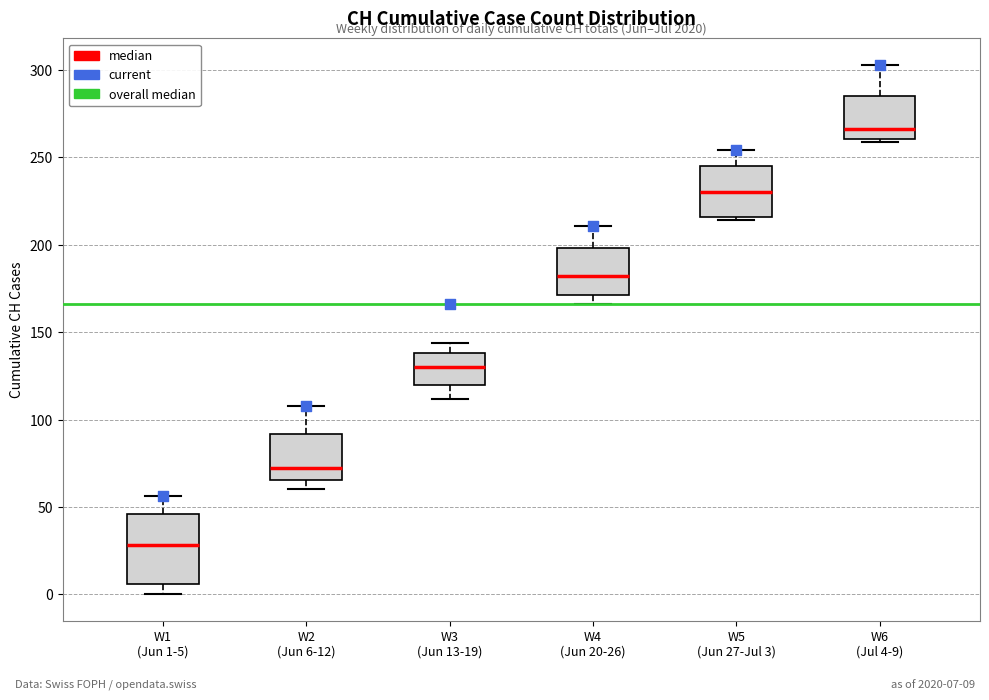

Which box is the tallest, from its lower edge to its upper edge?

W1 (Jun 1-5)